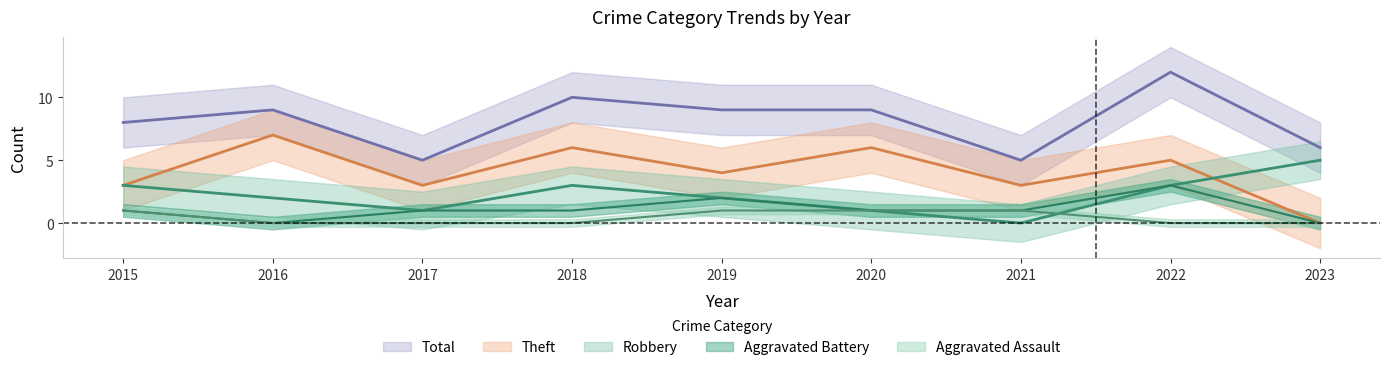

Rank the categories by Aggravated Battery value from highest to lowest.

2022, 2019, 2015, 2017, 2018, 2020, 2021, 2016, 2023